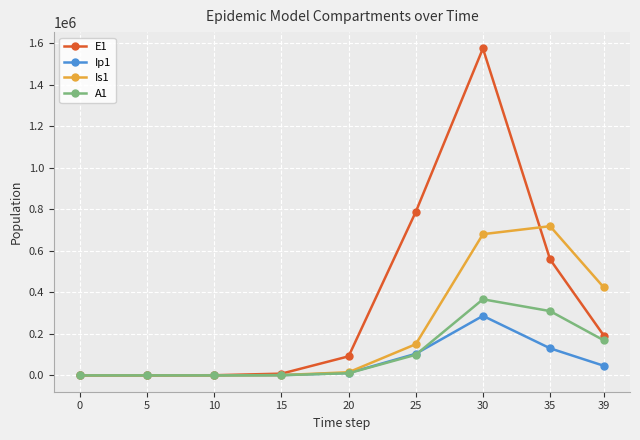

What is the value of the E1 point at the 7th from the left?

1573606.9